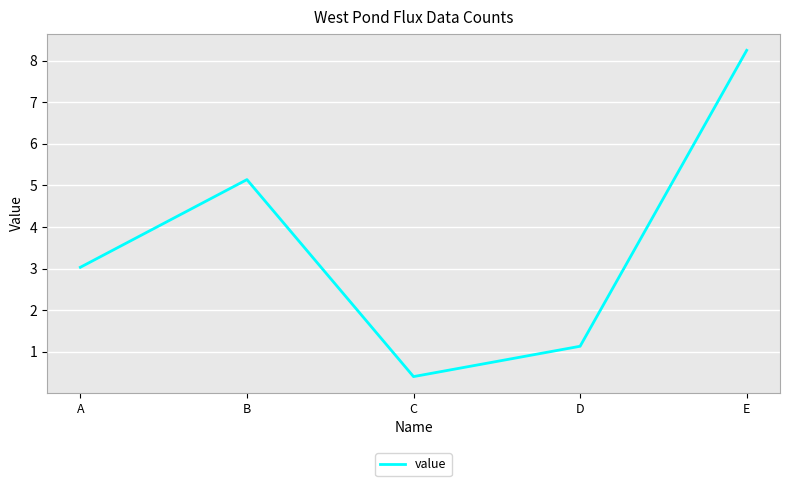

What is the difference between the values at D and E?

7.1